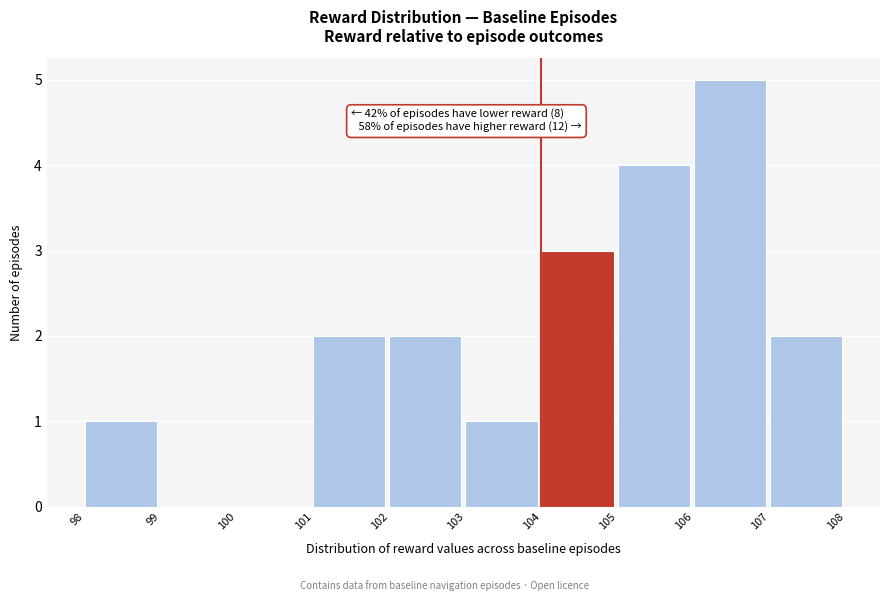

Over which range of the x-axis is the bar tallest?

106 to 107